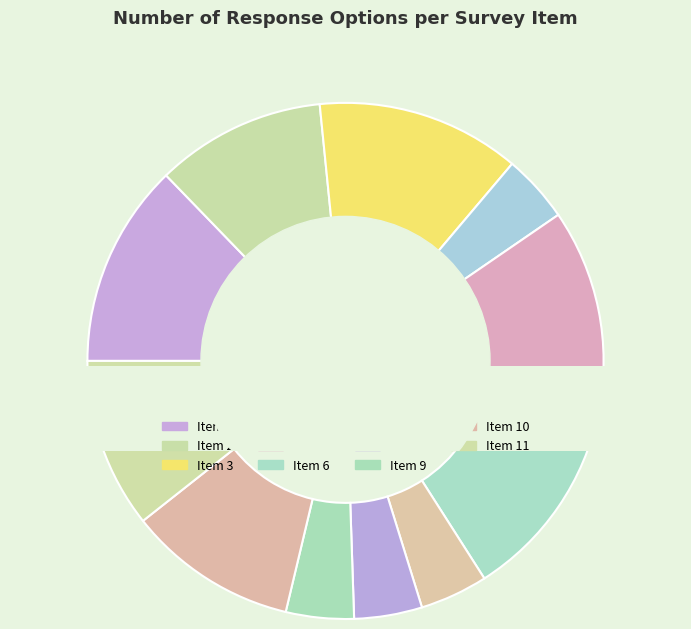

How many slices are in this pie chart?

11